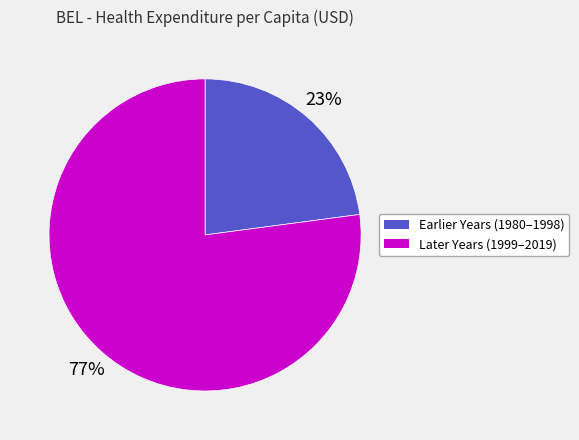

To the nearest percent, what is the average slice percentage?

50%